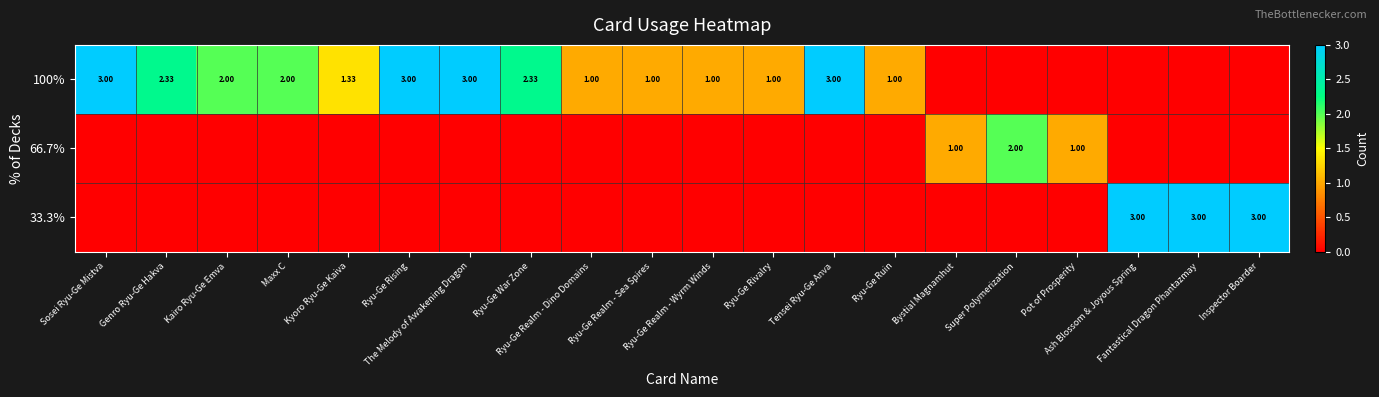

What is the total value across all series at Super Polymerization?

2.0